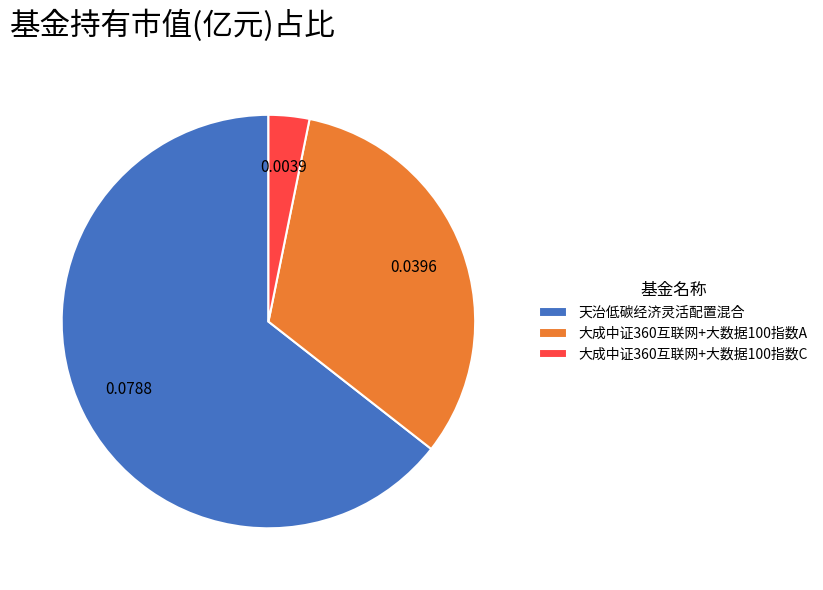

Combined, do 大成中证360互联网+大数据100指数A and 天治低碳经济灵活配置混合 account for over 50%?

Yes